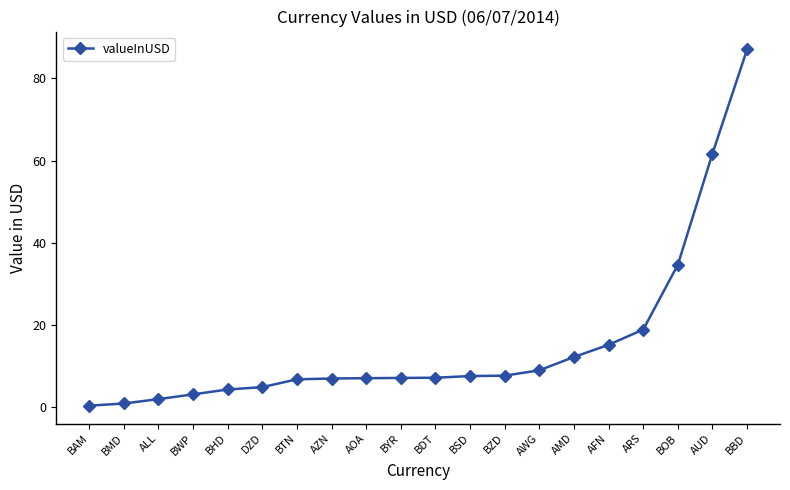

What is the average value?

15.2